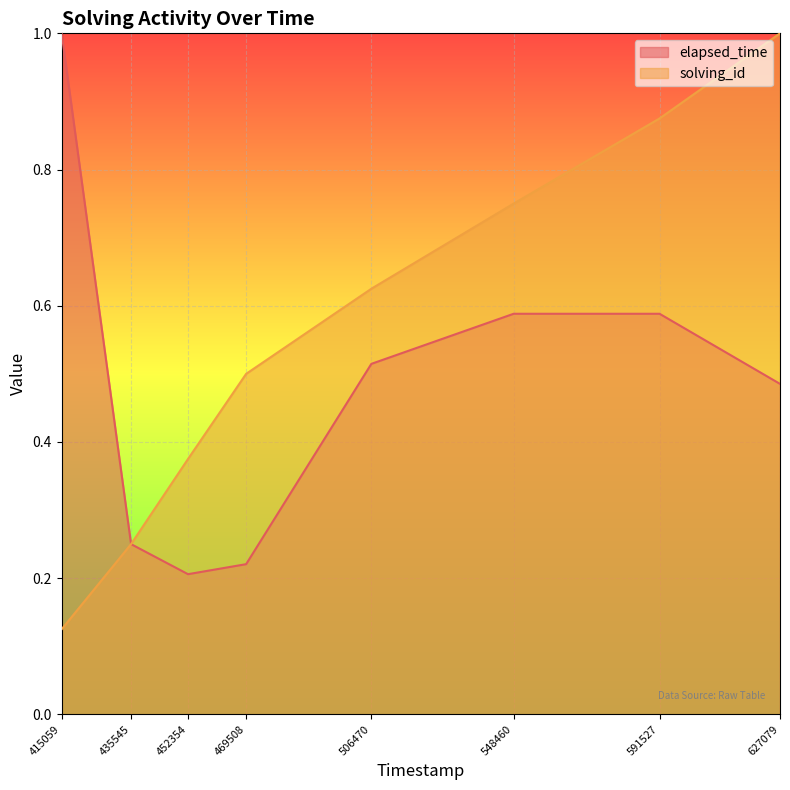

Which category has the lowest value in the solving_id series?

415059